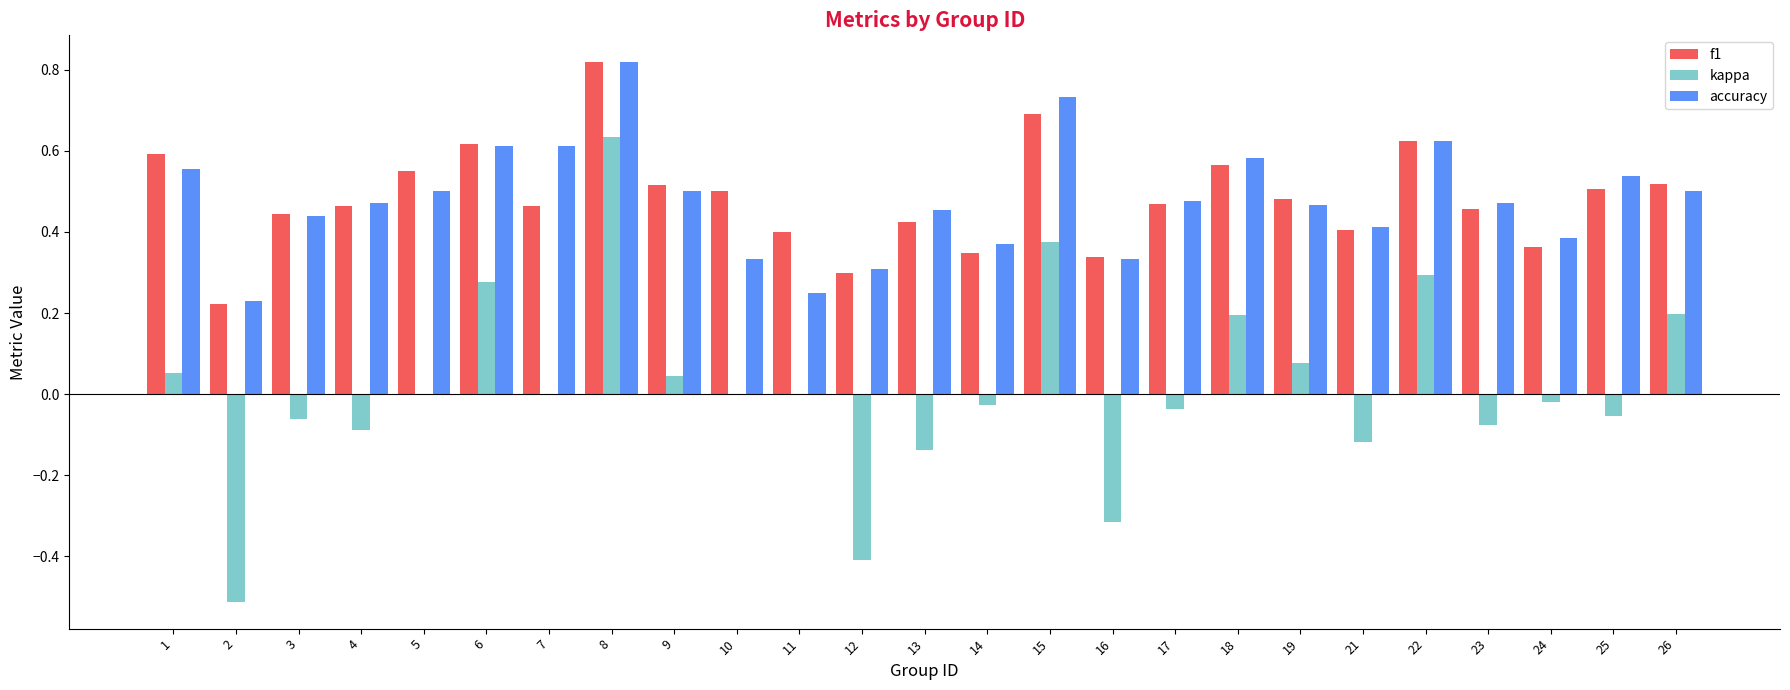

At which category is the sum across all series the highest?

8